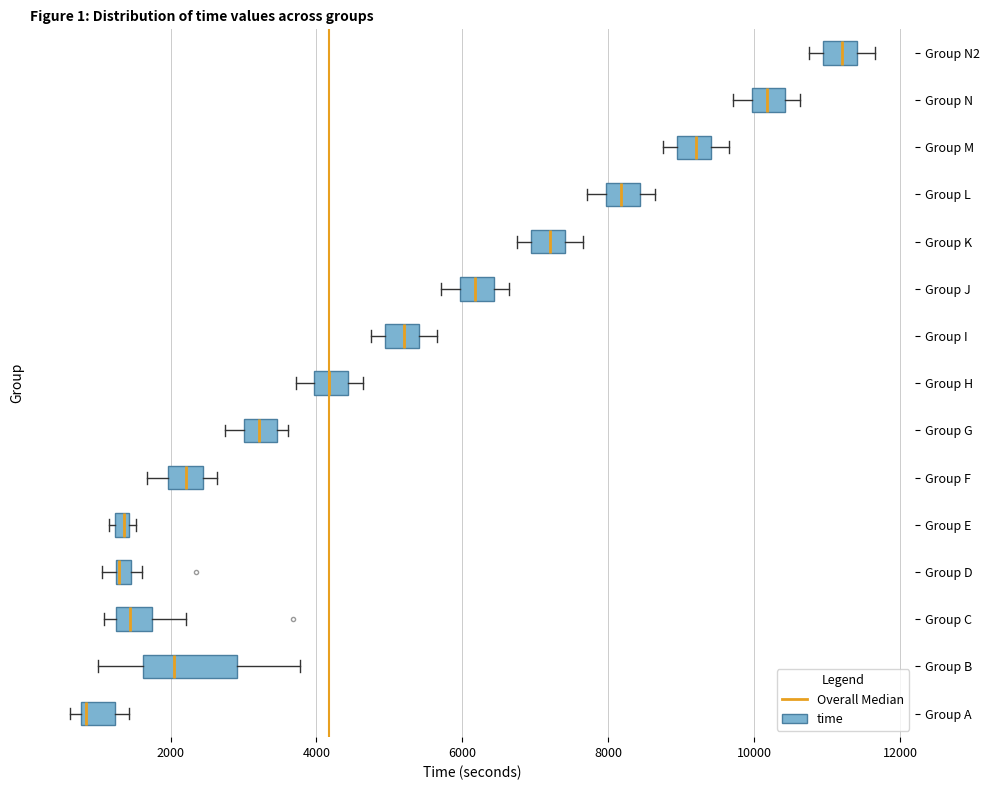

Comparing the boxes themselves (not the whiskers), which one is the widest?

Group B